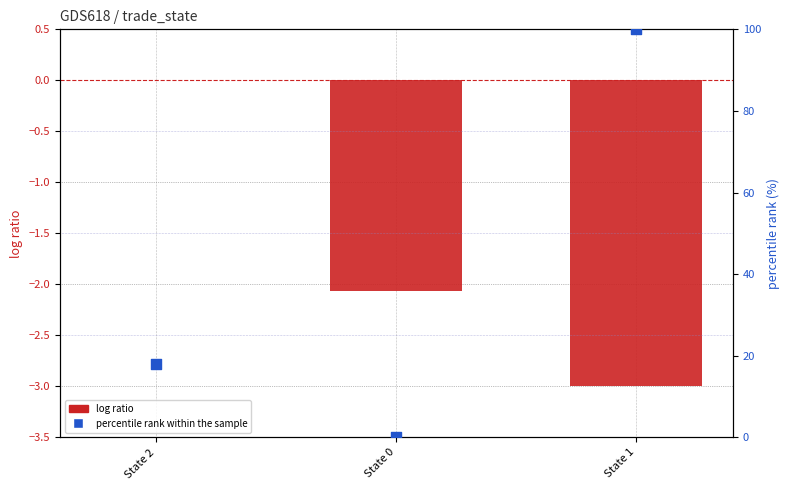

Which series has the widest spread of Y values?

percentile rank within the sample